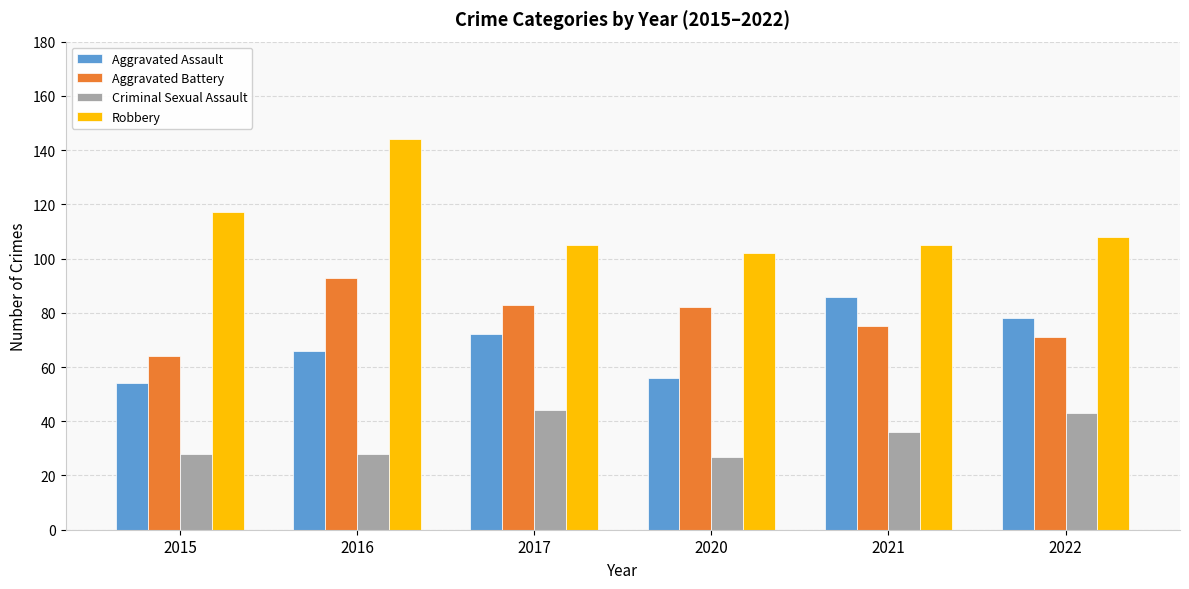

What is the value of the Aggravated Assault bar at the 2nd from the left?

66